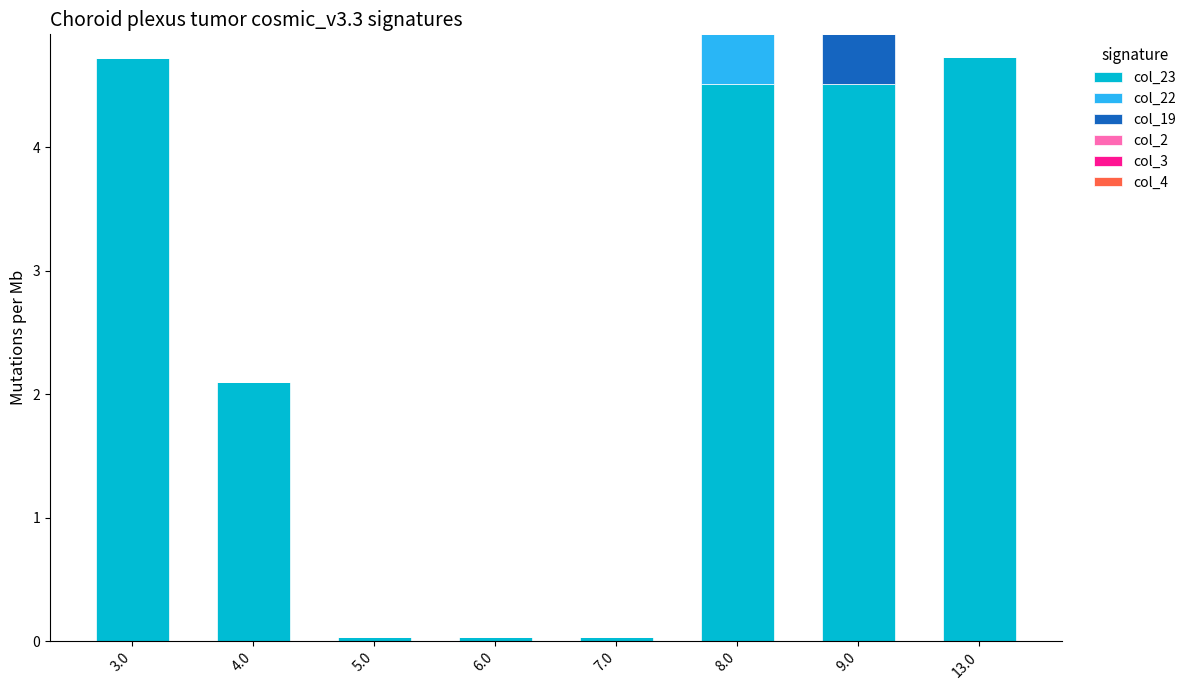

Count the number of categories in the chart.

8